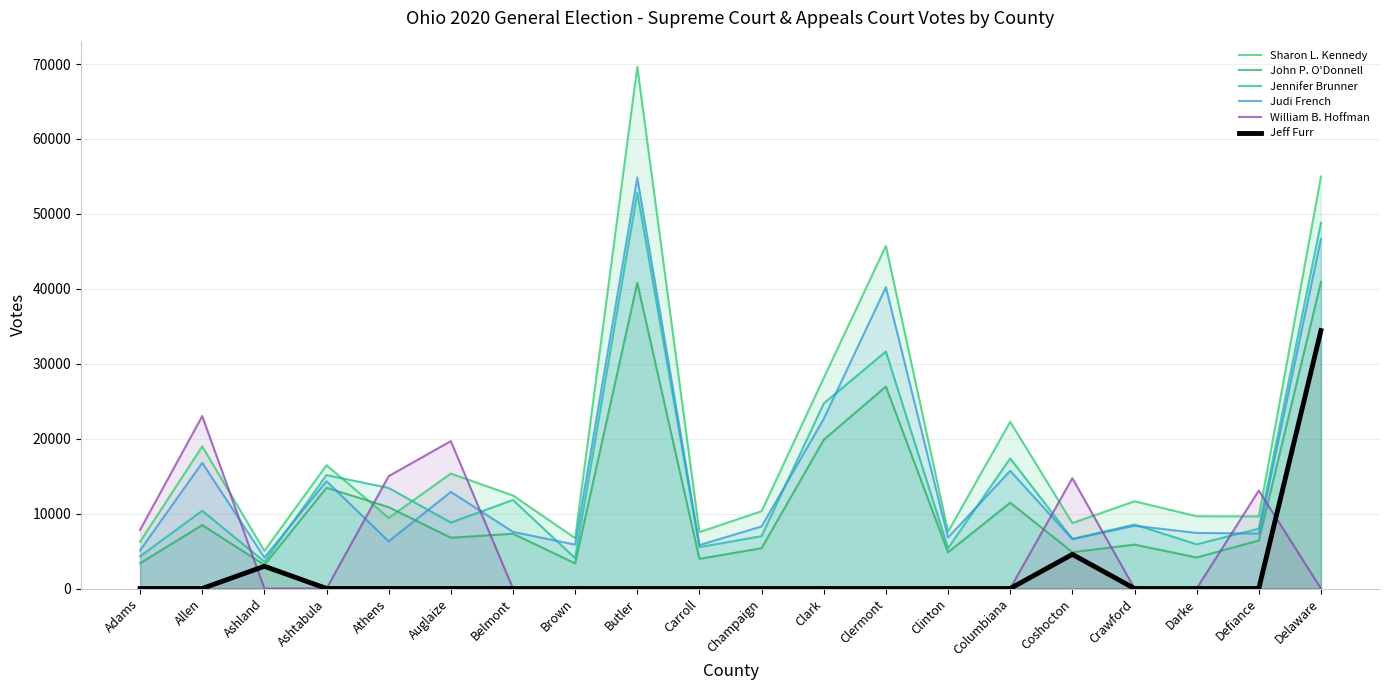

What is the total value across all series at Clermont?

144513